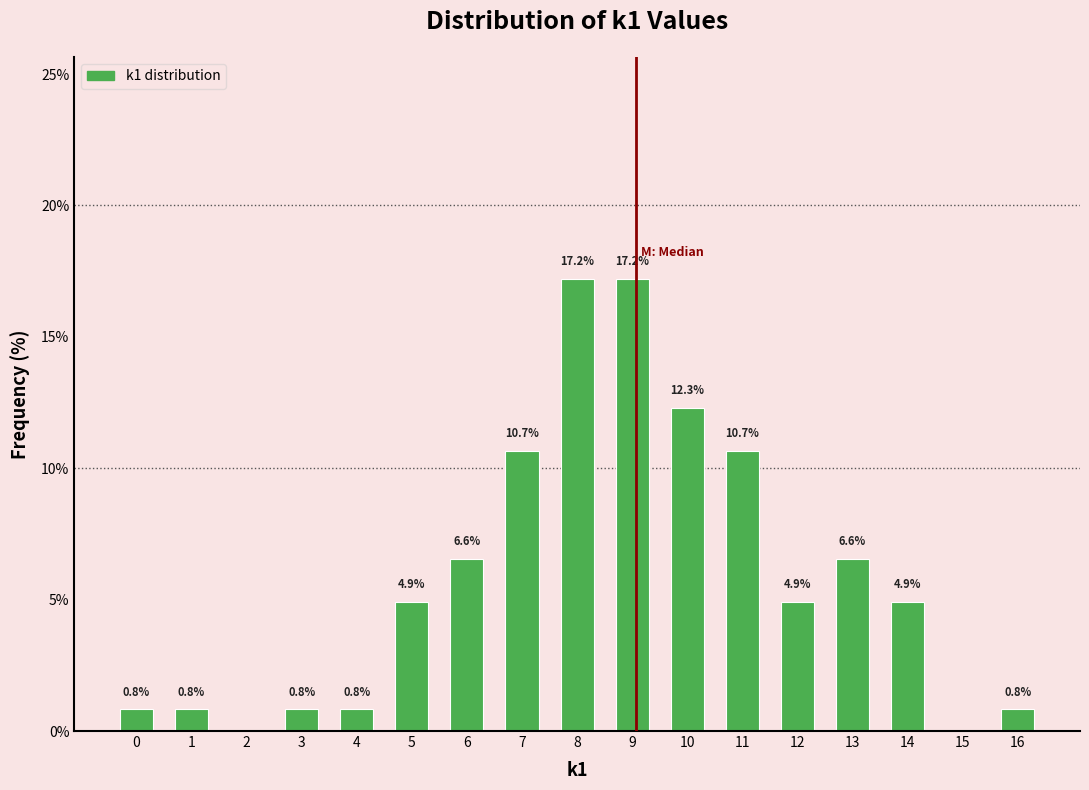

Reading right to left, extract all data points from this chart.

16=0.8	15=0.0	14=4.9	13=6.6	12=4.9	11=10.7	10=12.3	9=17.2	8=17.2	7=10.7	6=6.6	5=4.9	4=0.8	3=0.8	2=0.0	1=0.8	0=0.8